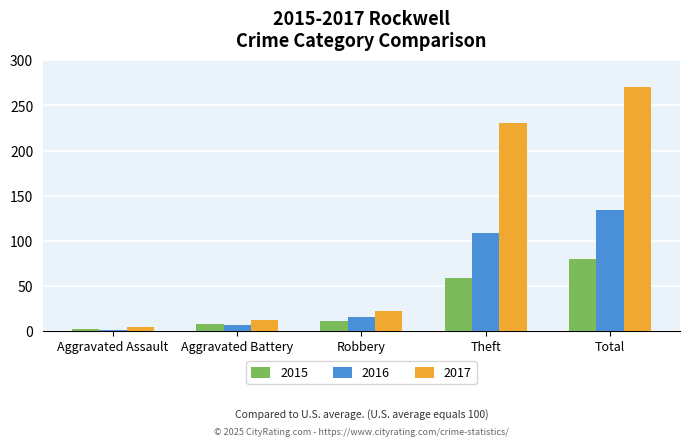

At which label does 2016 reach its minimum?

Aggravated Assault